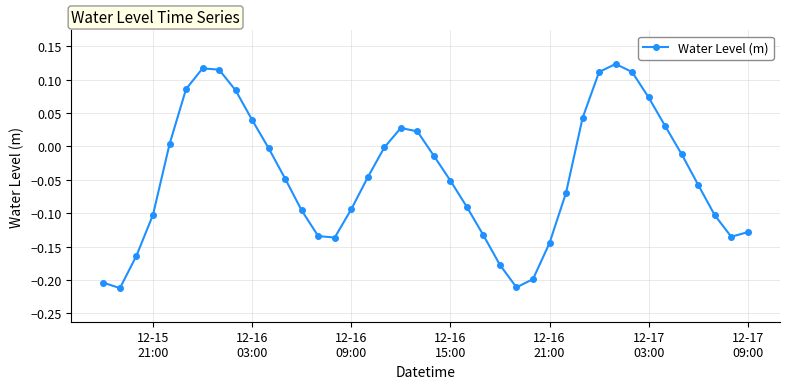

What is the sum of all values?

-1.8